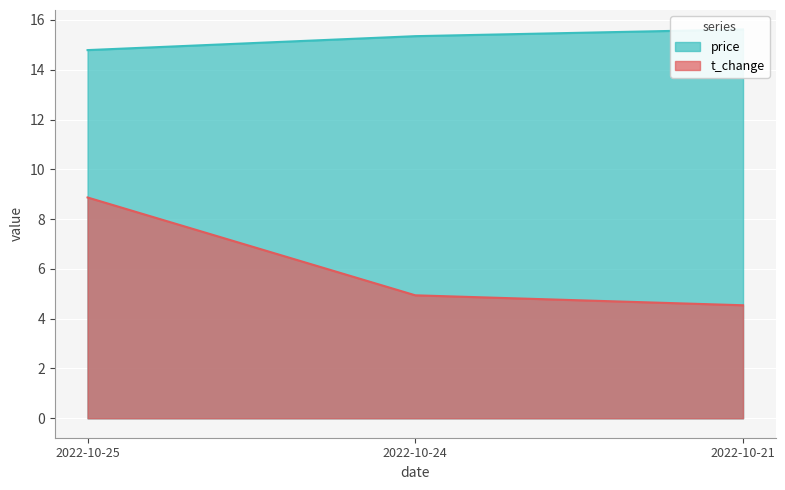

Is the value of price at 2022-10-24 greater than the value of t_change at 2022-10-25?

Yes